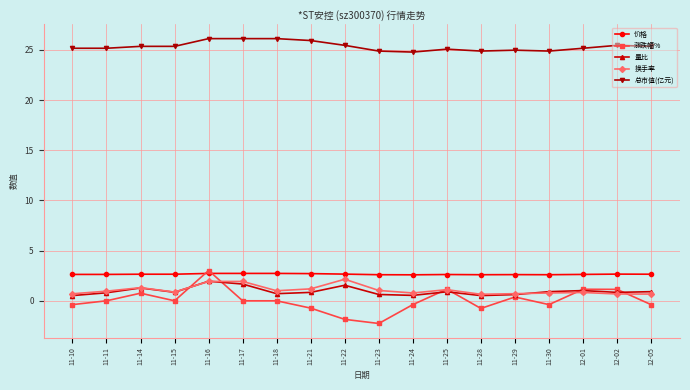

What is the label of the 5th point from the left?

11-16